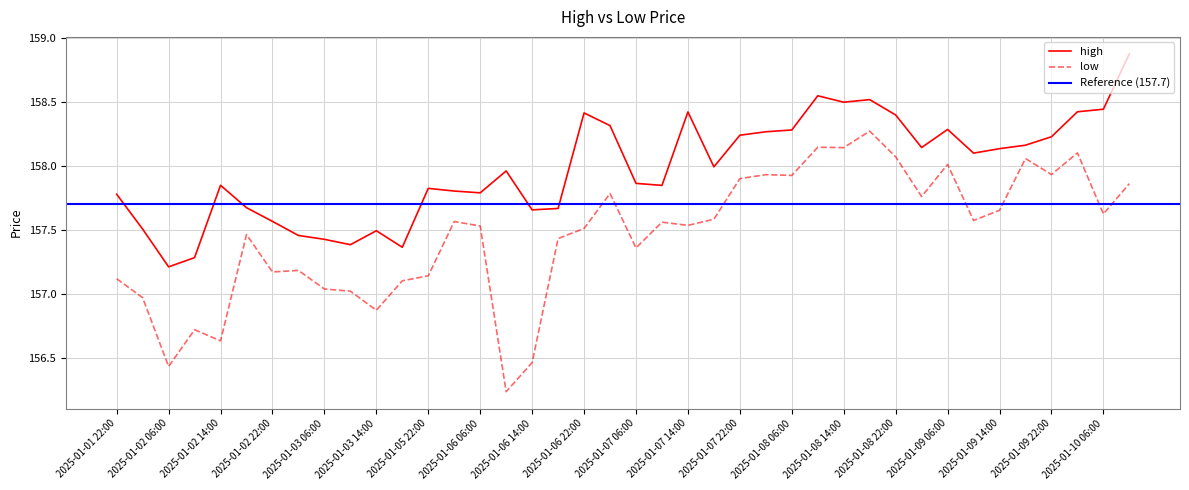

Which category has the highest value in the high series?

2025-01-10 10:00